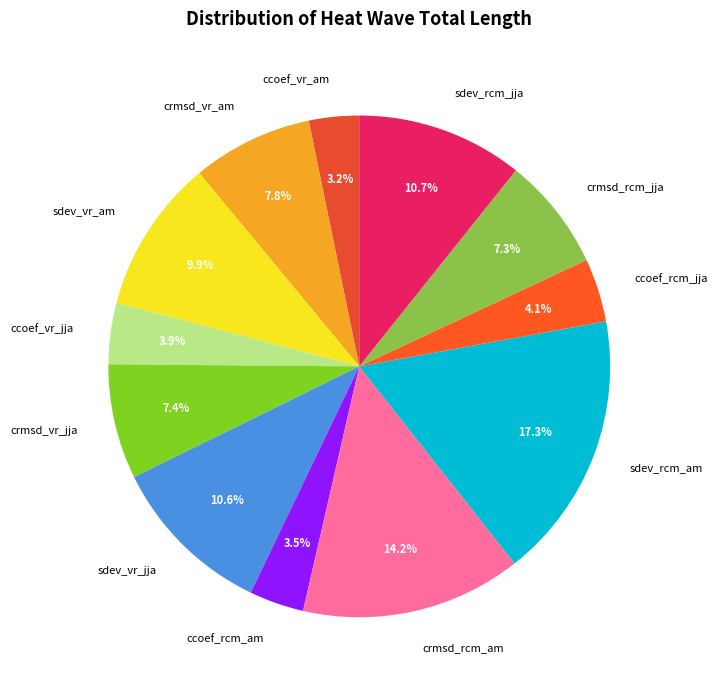

To the nearest percent, what is the difference between the sdev_rcm_am and ccoef_vr_jja slice percentages?

13%